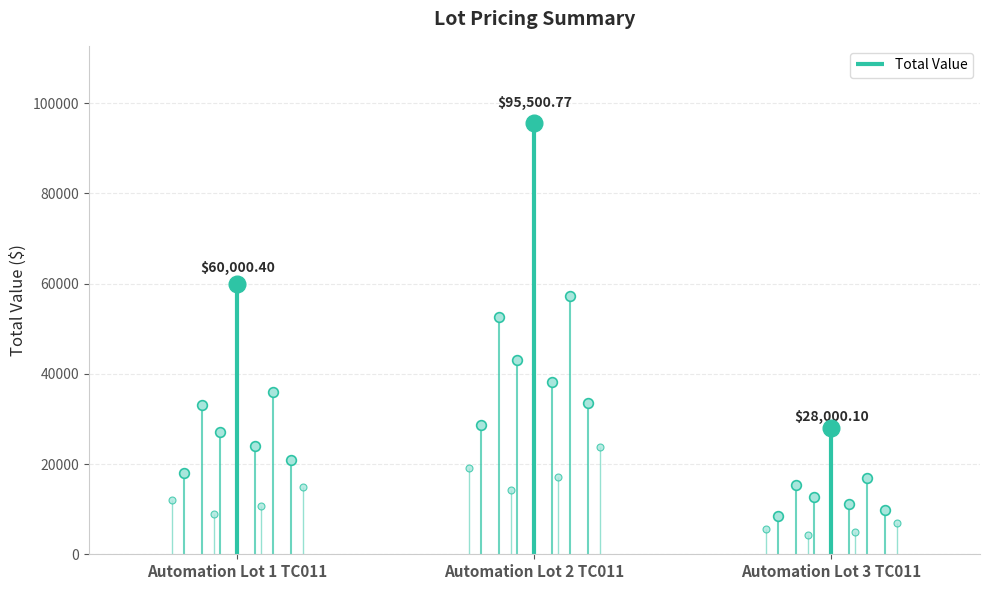

What is the label of the 3rd point from the left?

Automation Lot 3 TC011